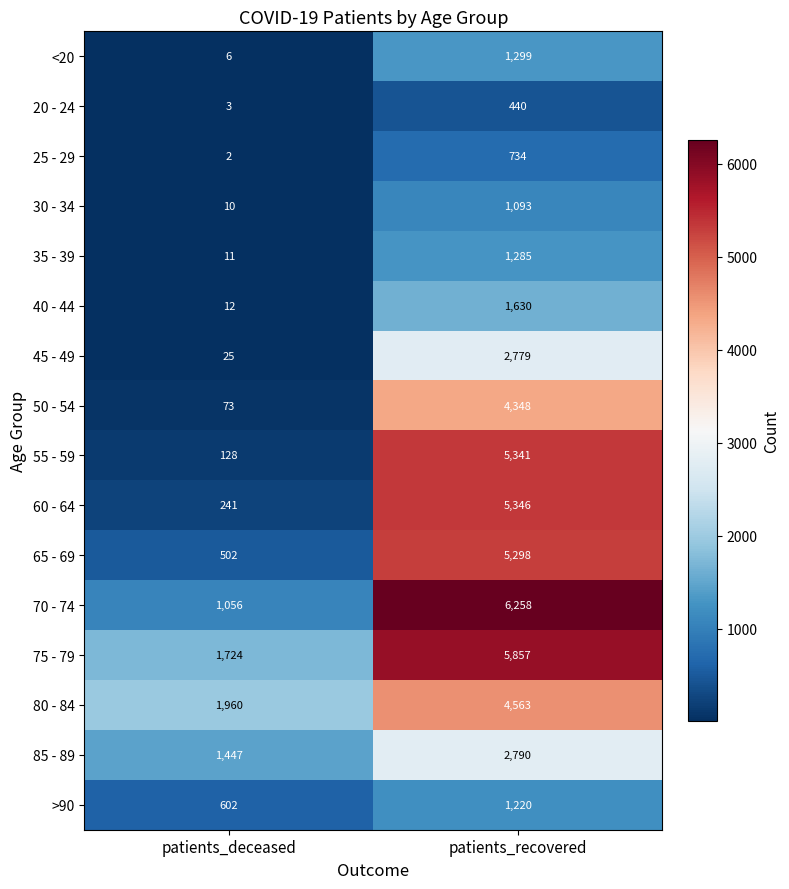

What is the sum of the 30 - 34 values at patients_recovered and patients_deceased?

1103